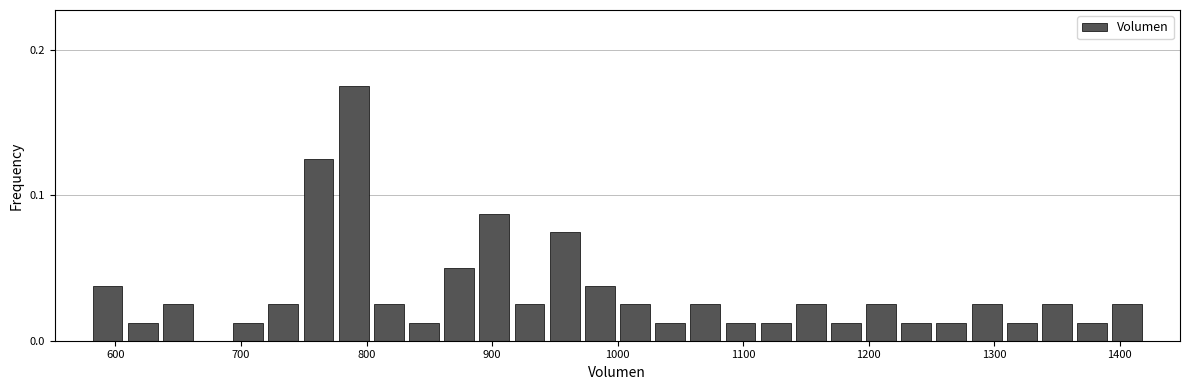

Around what value on the x-axis is the tallest bar? Give the approximate position of its centre, as read against the axis.

790